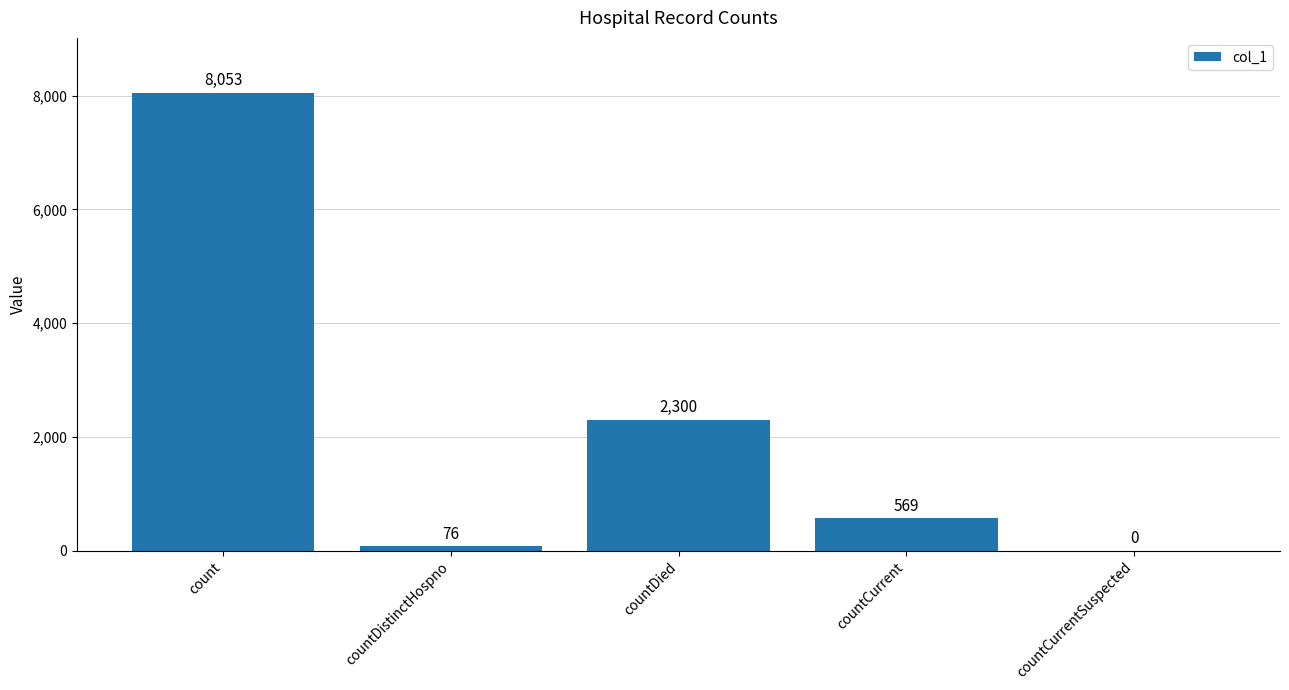

Where does the data first go above 569?

count